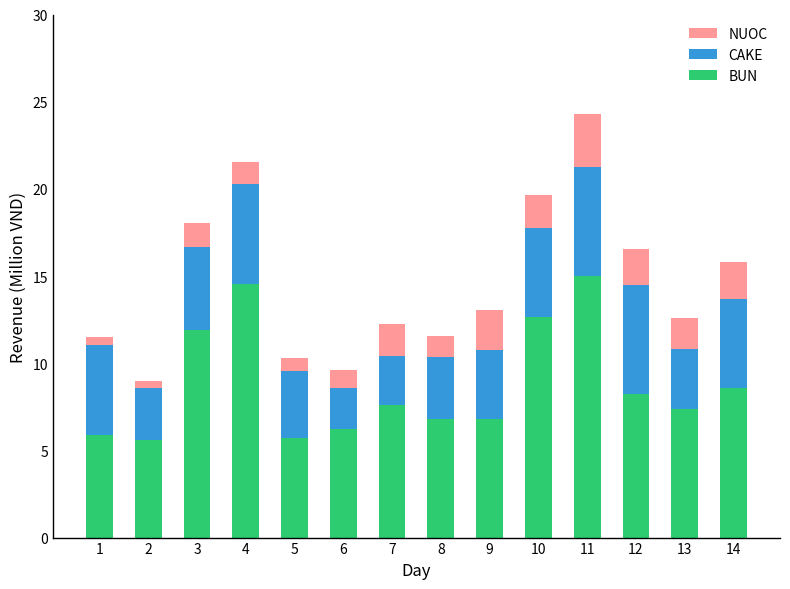

What is the difference between the maximum and minimum values in the BUN series?

9.4